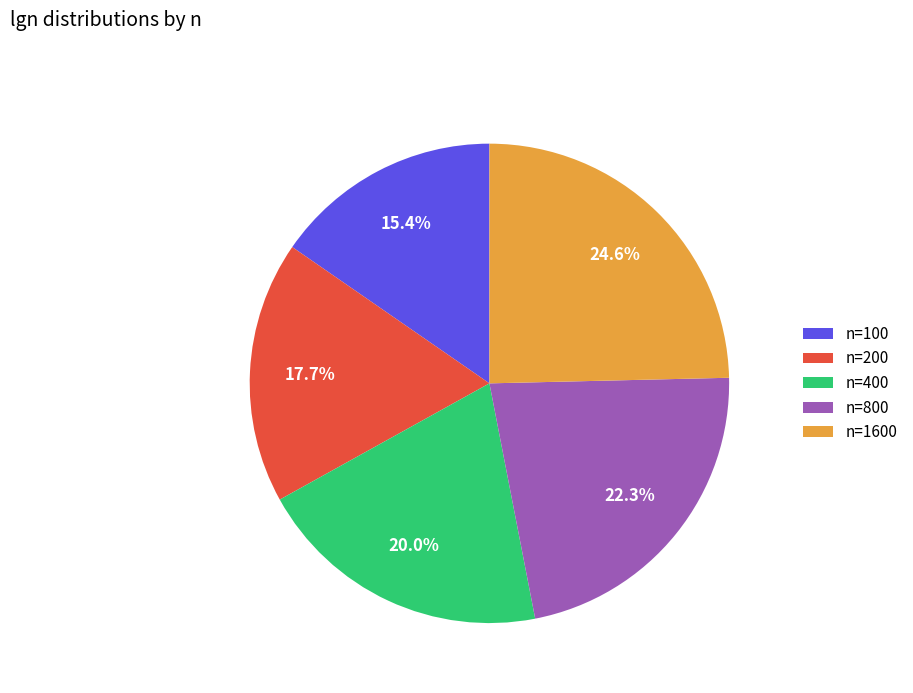

Which slice is the smallest?

n=100